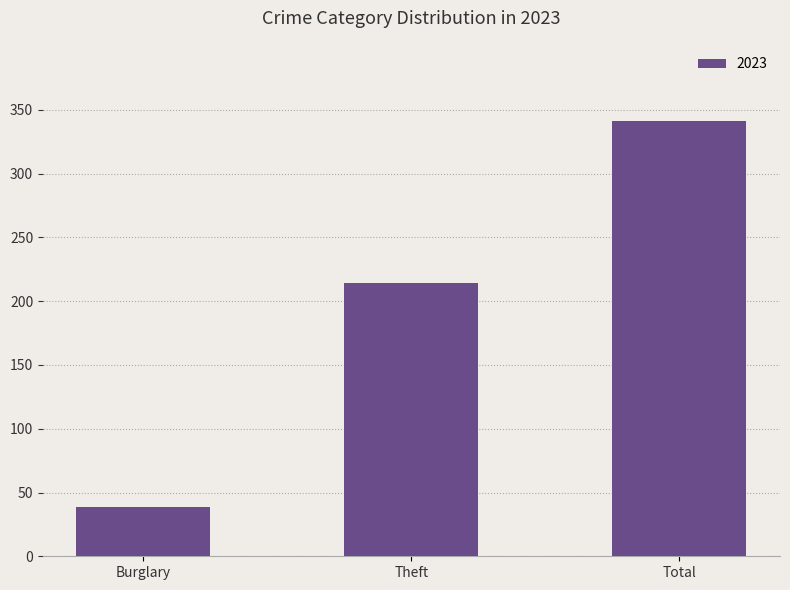

Which category has the lowest value across all series?

Burglary